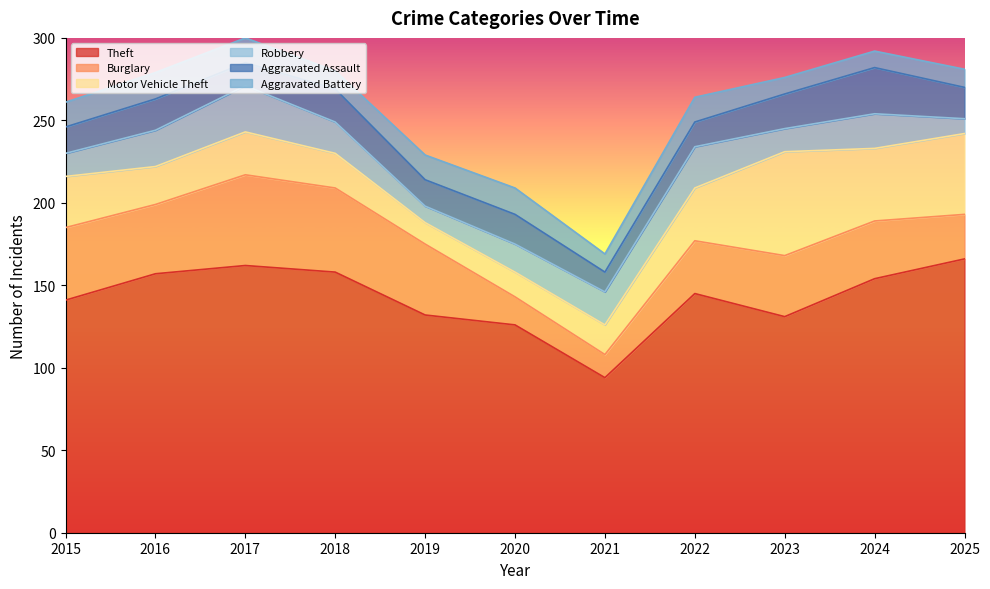

Does the chart have visible grid lines?

No